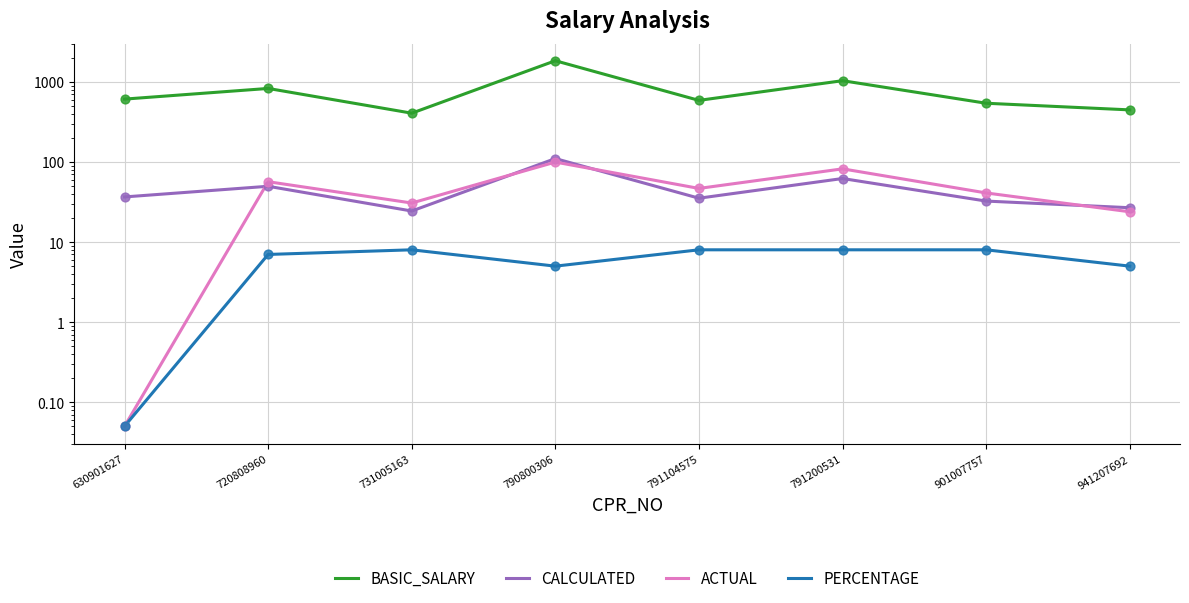

Which series has the largest Y range (max minus min)?

BASIC_SALARY